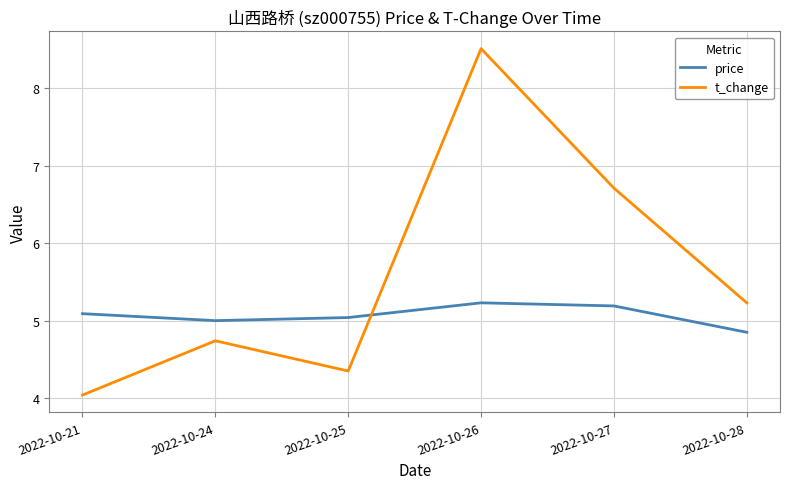

After their last crossing, which series has the higher values: price or t_change?

t_change